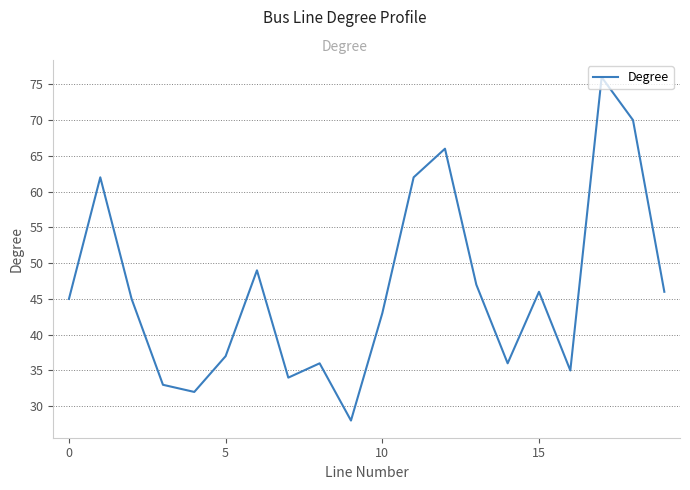

What is the difference between the maximum and minimum values?

48